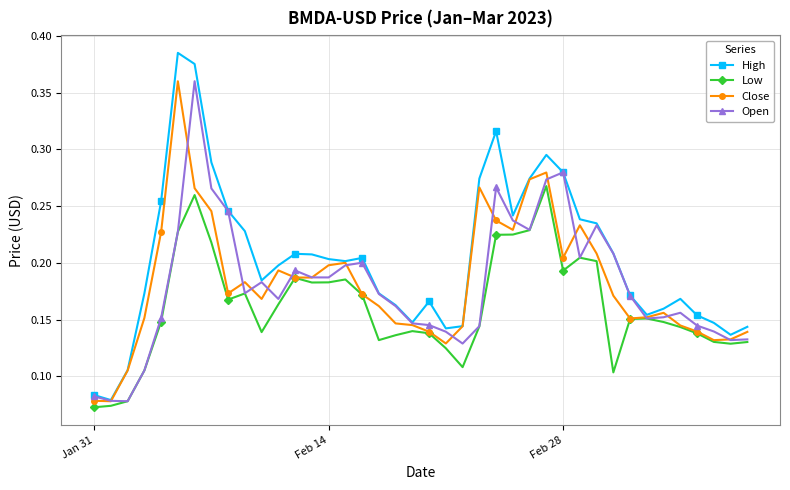

Which series has the largest total across all categories?

High